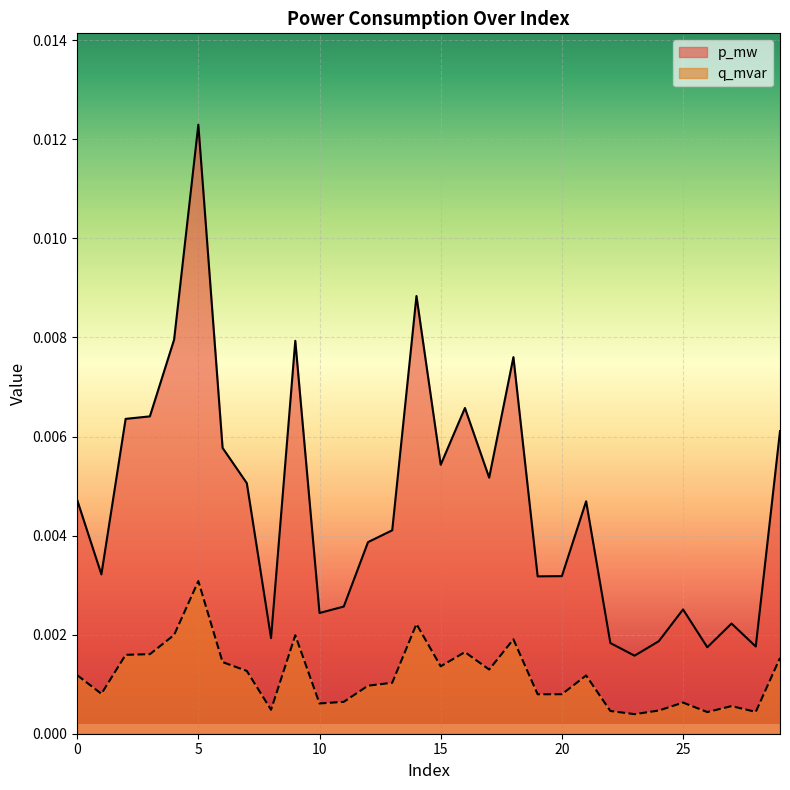

At which category is the sum across all series the highest?

5